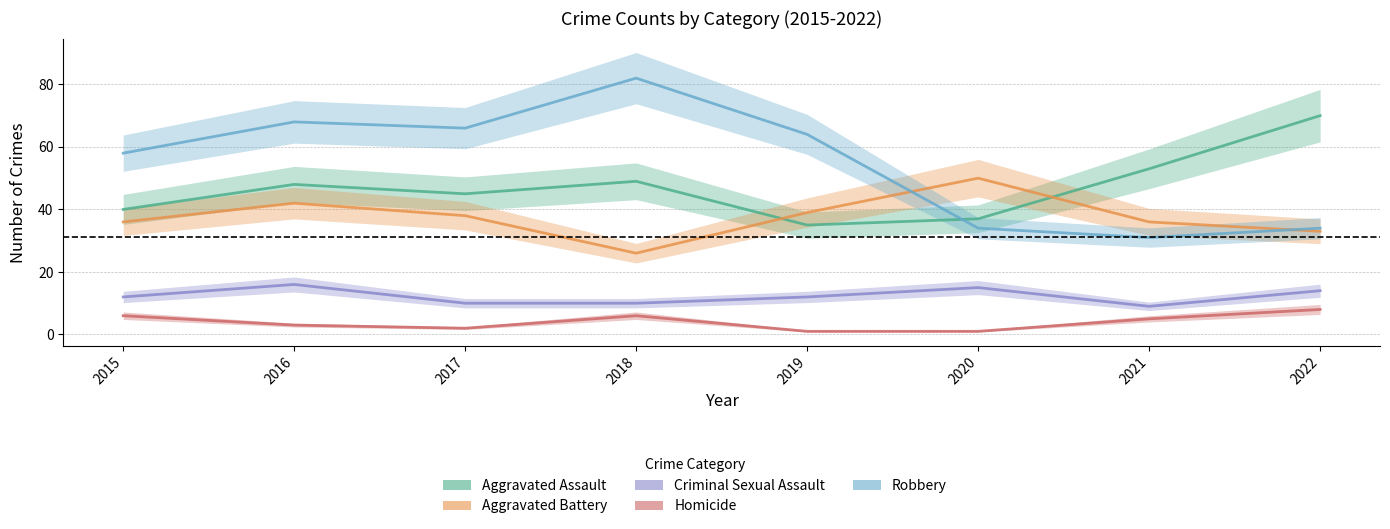

What is the spread (max minus min) of values at 2022?

62